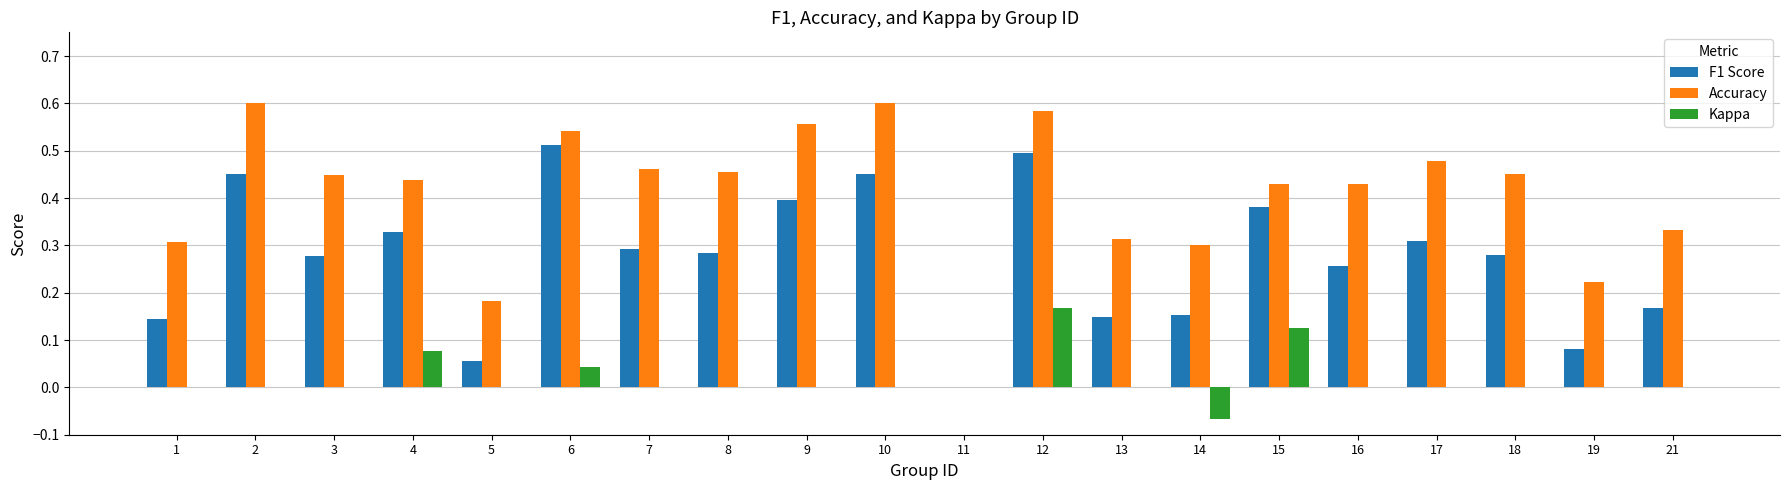

How many distinct data groups are displayed?

3